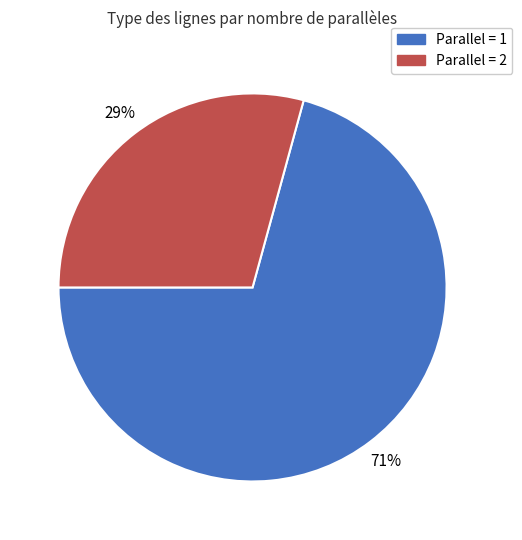

Which category has the smallest portion of the pie?

Parallel = 2